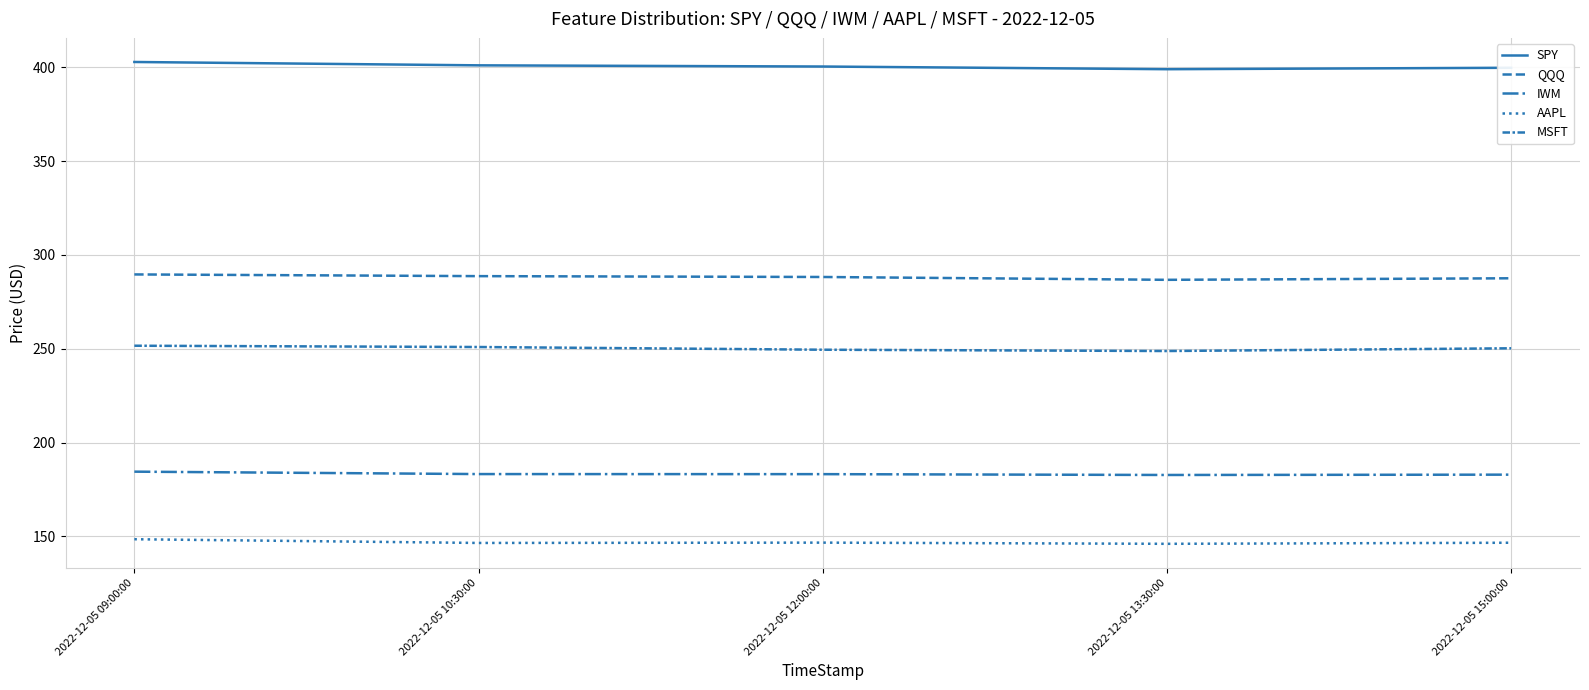

Reading left to right, what are all the values shown in this chart?

SPY: 2022-12-05 09:00:00=402.8	2022-12-05 10:30:00=401.0	2022-12-05 12:00:00=400.4	2022-12-05 13:30:00=398.9	2022-12-05 15:00:00=399.7
QQQ: 2022-12-05 09:00:00=289.6	2022-12-05 10:30:00=288.7	2022-12-05 12:00:00=288.2	2022-12-05 13:30:00=286.7	2022-12-05 15:00:00=287.5
IWM: 2022-12-05 09:00:00=184.5	2022-12-05 10:30:00=183.2	2022-12-05 12:00:00=183.2	2022-12-05 13:30:00=182.7	2022-12-05 15:00:00=182.9
AAPL: 2022-12-05 09:00:00=148.5	2022-12-05 10:30:00=146.5	2022-12-05 12:00:00=146.7	2022-12-05 13:30:00=146.0	2022-12-05 15:00:00=146.6
MSFT: 2022-12-05 09:00:00=251.6	2022-12-05 10:30:00=250.9	2022-12-05 12:00:00=249.4	2022-12-05 13:30:00=248.8	2022-12-05 15:00:00=250.2